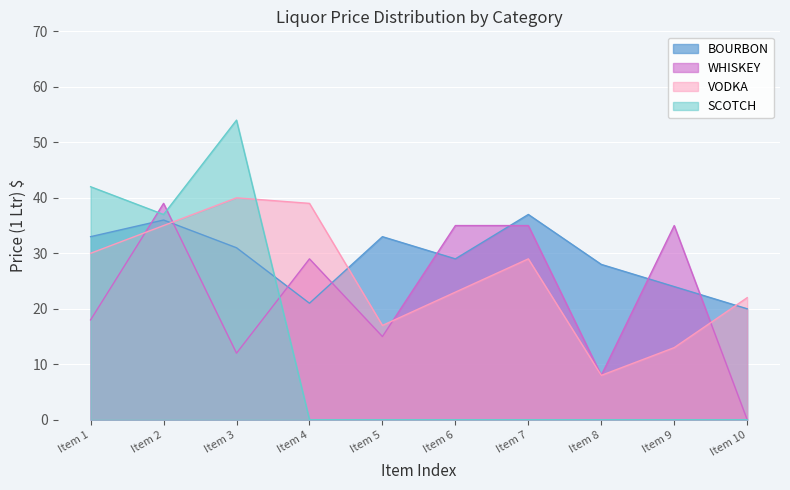

Where is the first local minimum for WHISKEY?

Item 3